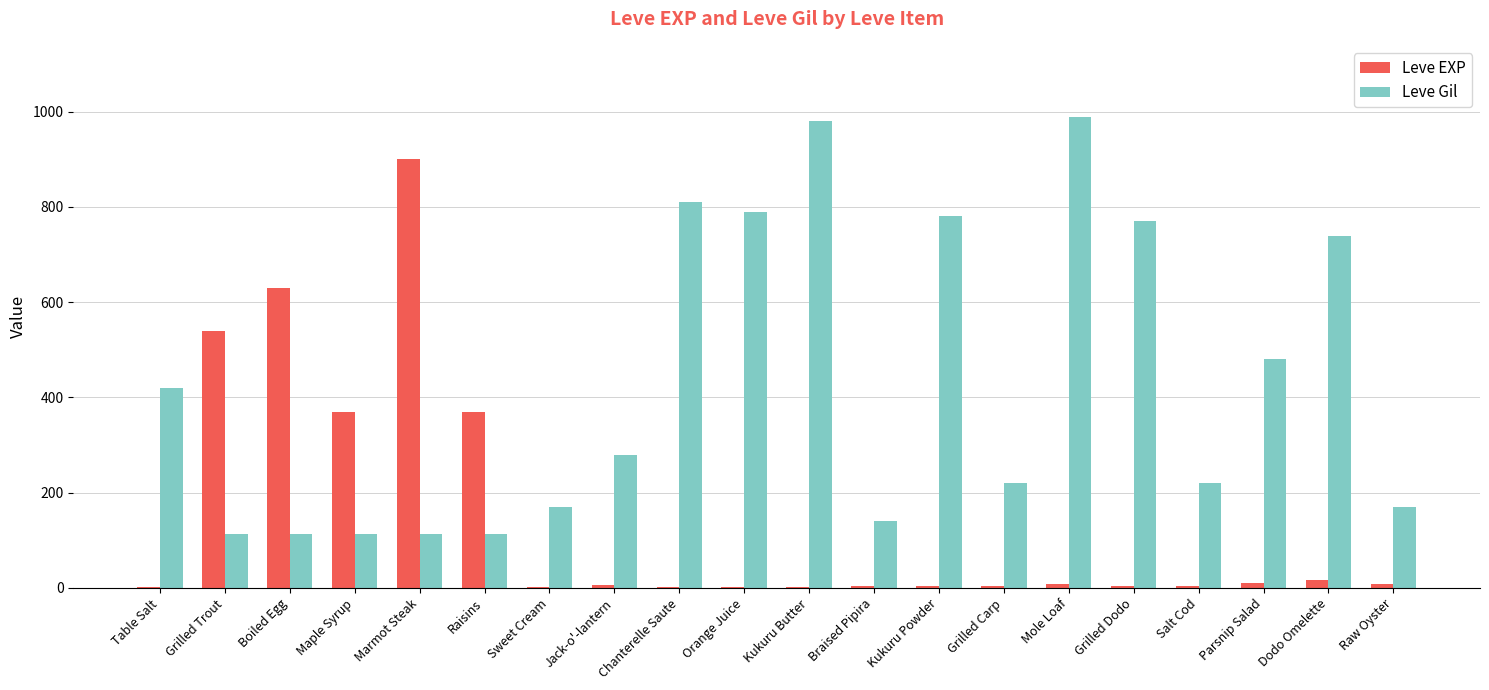

Between Boiled Egg and Jack-o'-lantern, which series saw the biggest shift?

Leve EXP